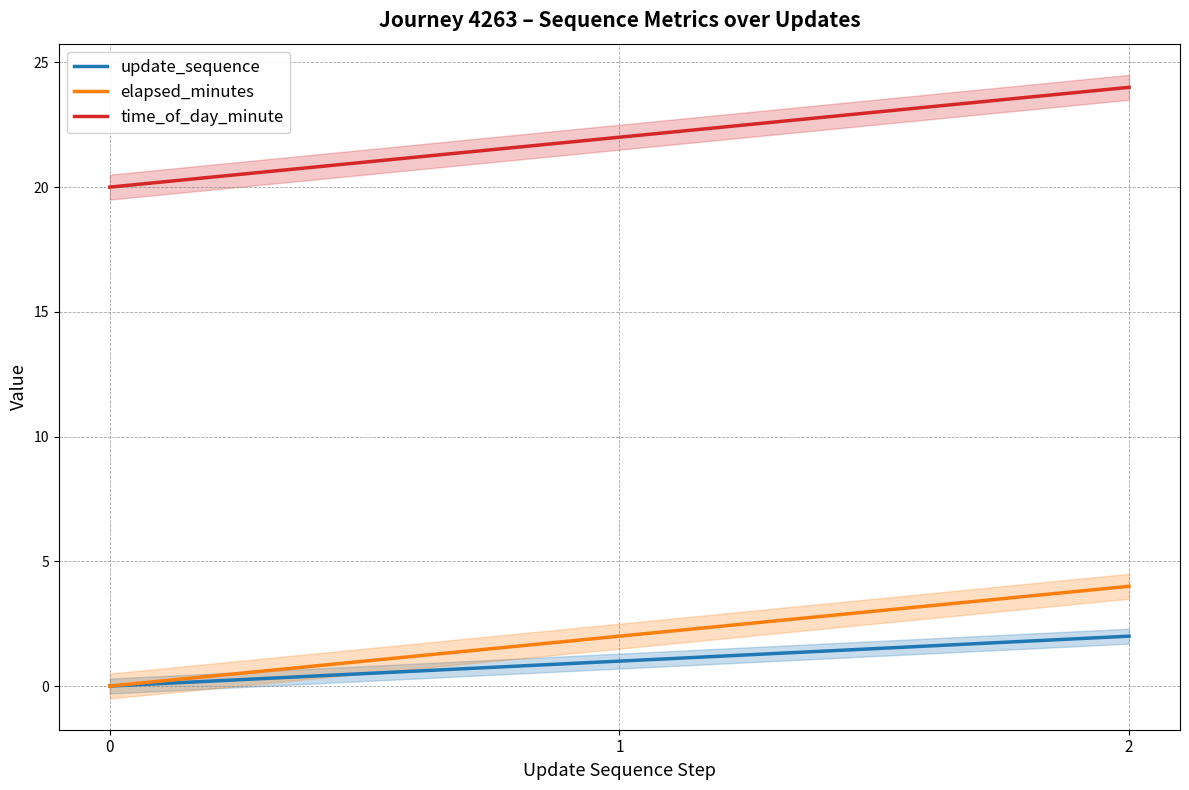

Reading right to left, extract all data points from this chart.

update_sequence: 2	1	0
elapsed_minutes: 4	2	0
time_of_day_minute: 24	22	20